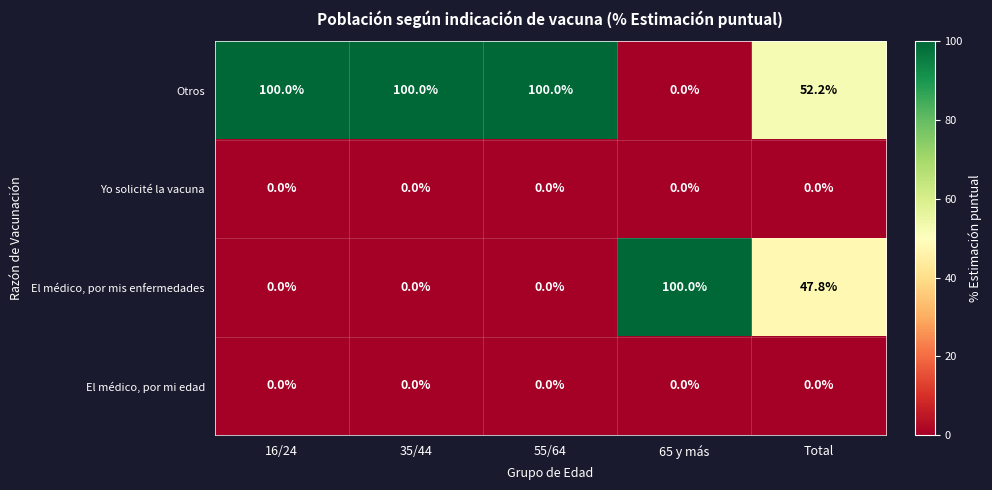

What is the highest value of the El médico, por mis enfermedades series?

100.0